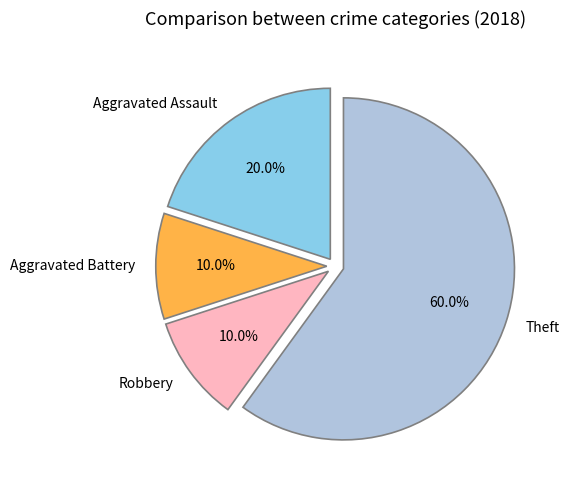

Is Aggravated Assault the majority of the pie?

No